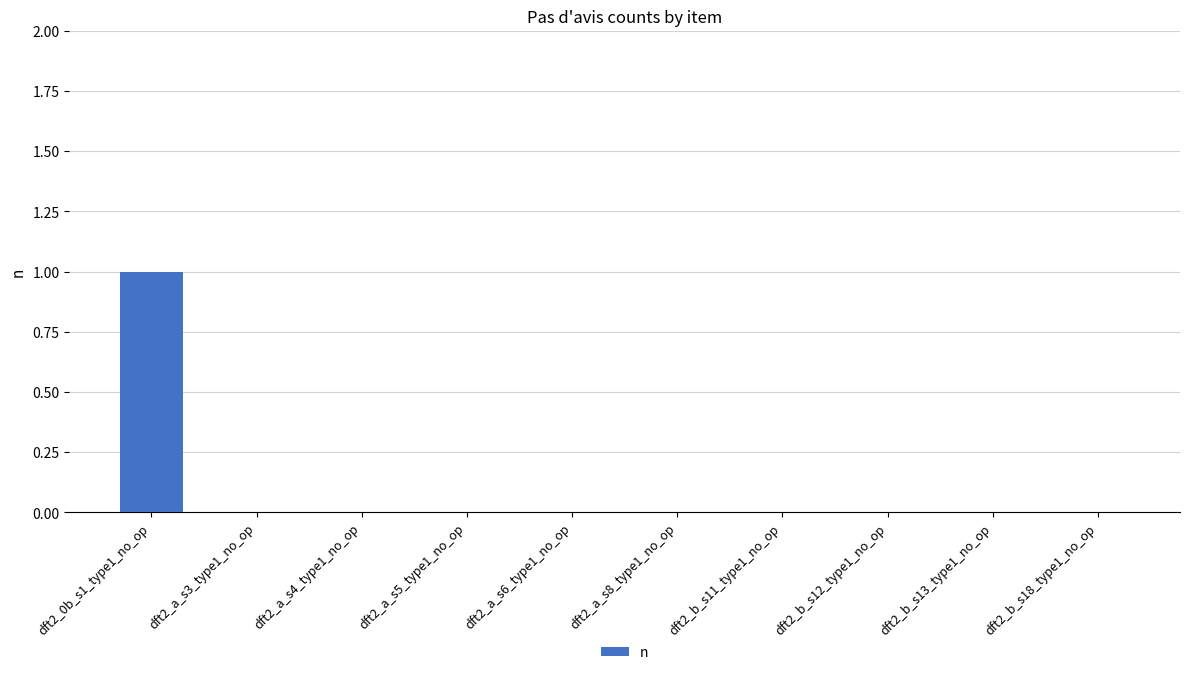

How many series are shown in this chart?

1